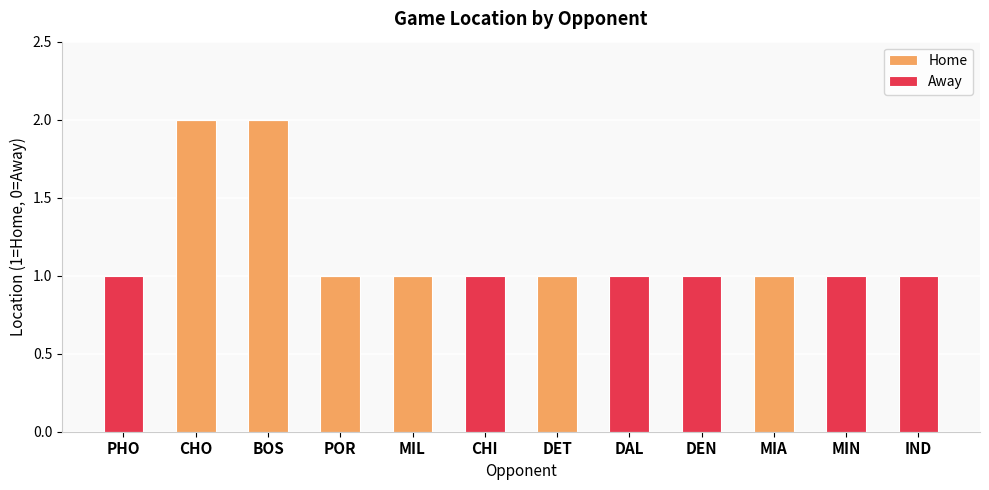

Reading left to right, transcribe the values for Home.

PHO=0	CHO=2	BOS=2	POR=1	MIL=1	CHI=0	DET=1	DAL=0	DEN=0	MIA=1	MIN=0	IND=0